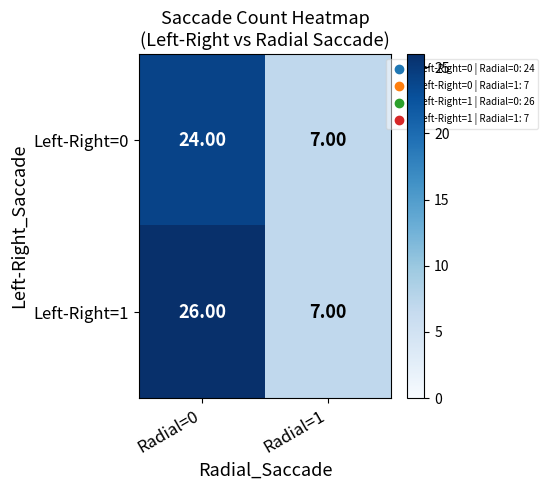

List the series in order of their overall mean, highest first.

Left-Right=1, Left-Right=0